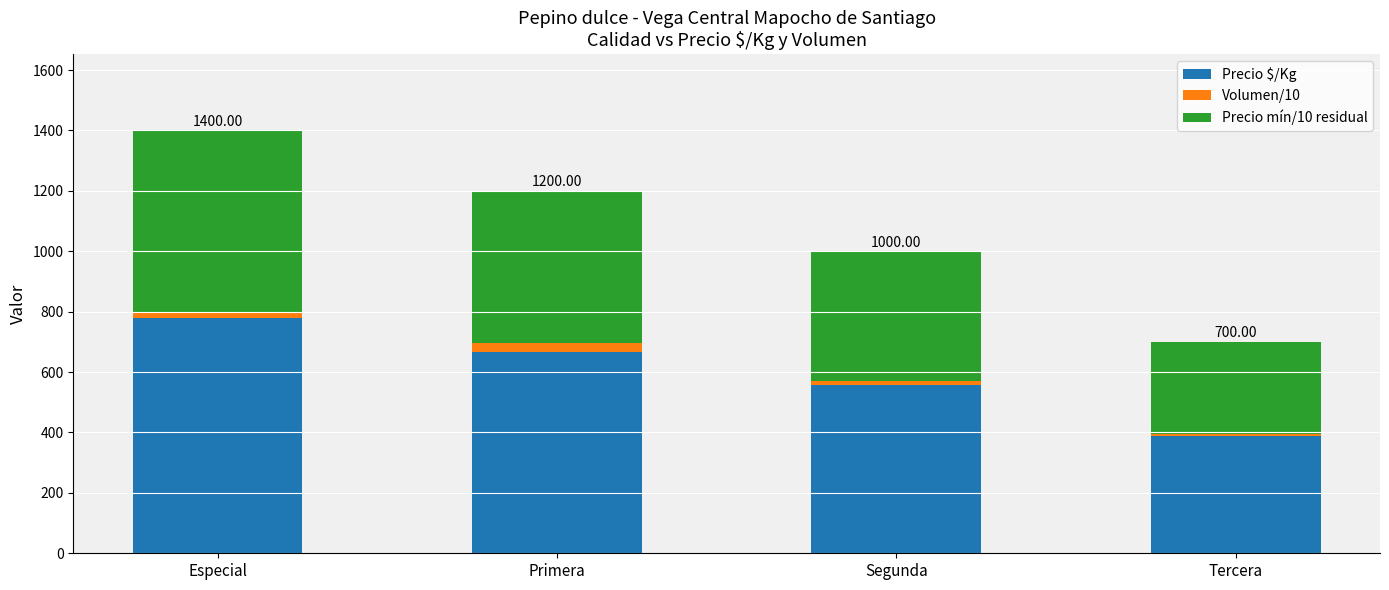

What are all the series names shown in the legend?

Precio $/Kg, Volumen/10, Precio mín/10 residual